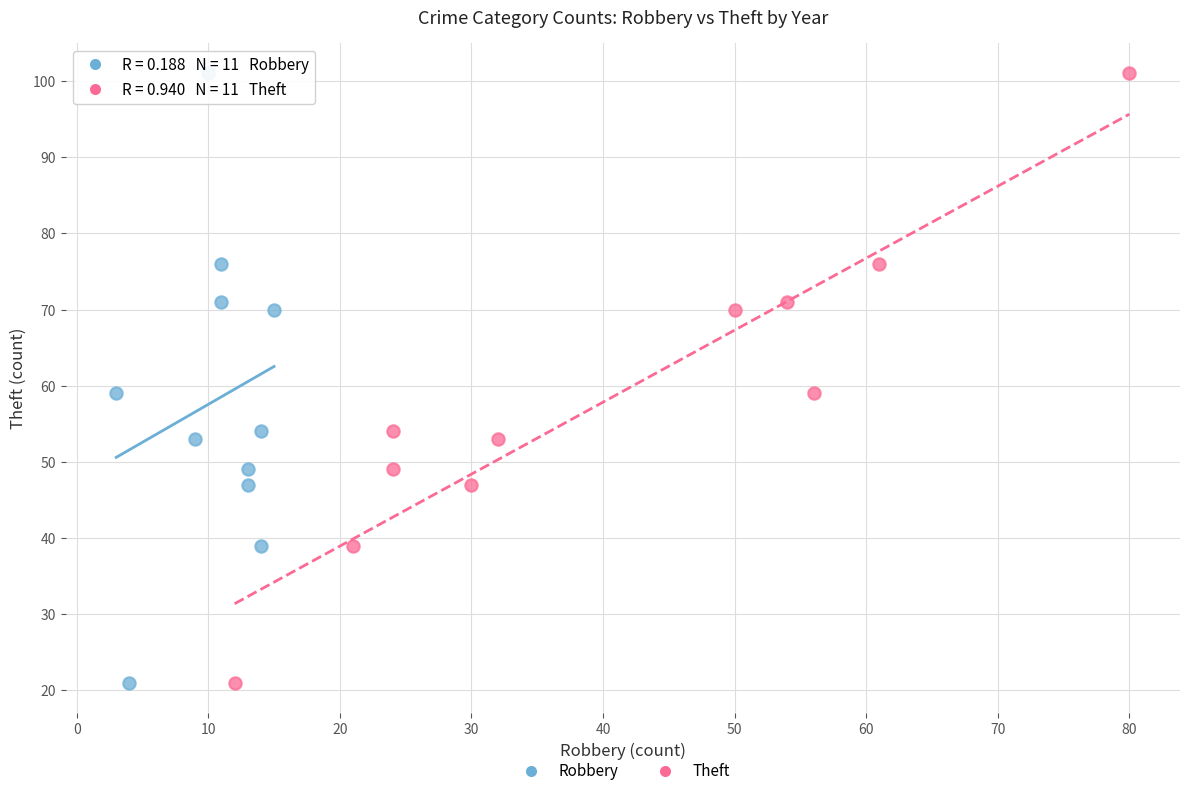

What are all the series names shown in the legend?

Robbery, Theft